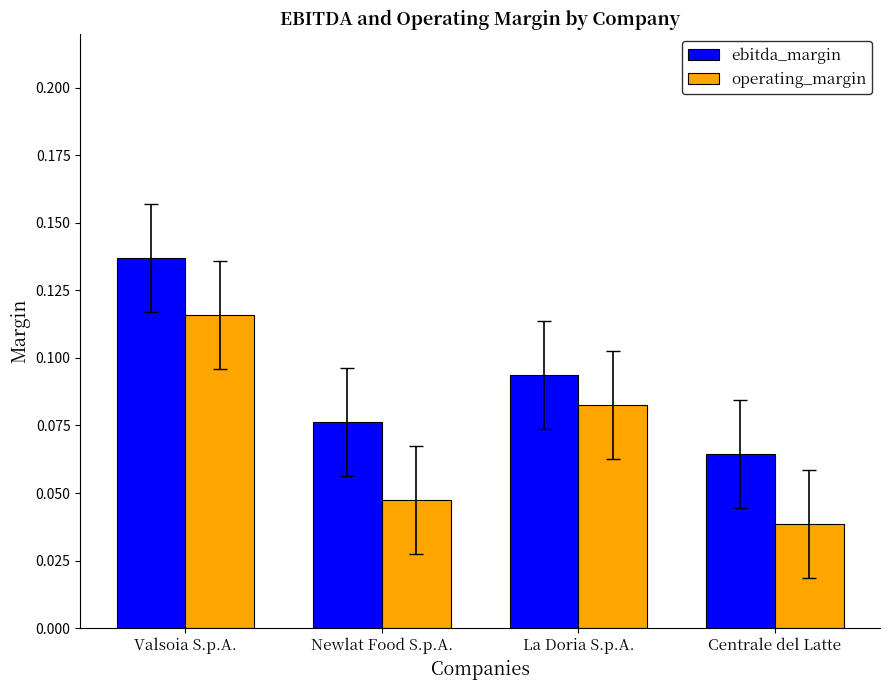

At how many categories does at least one series exceed 0?

4